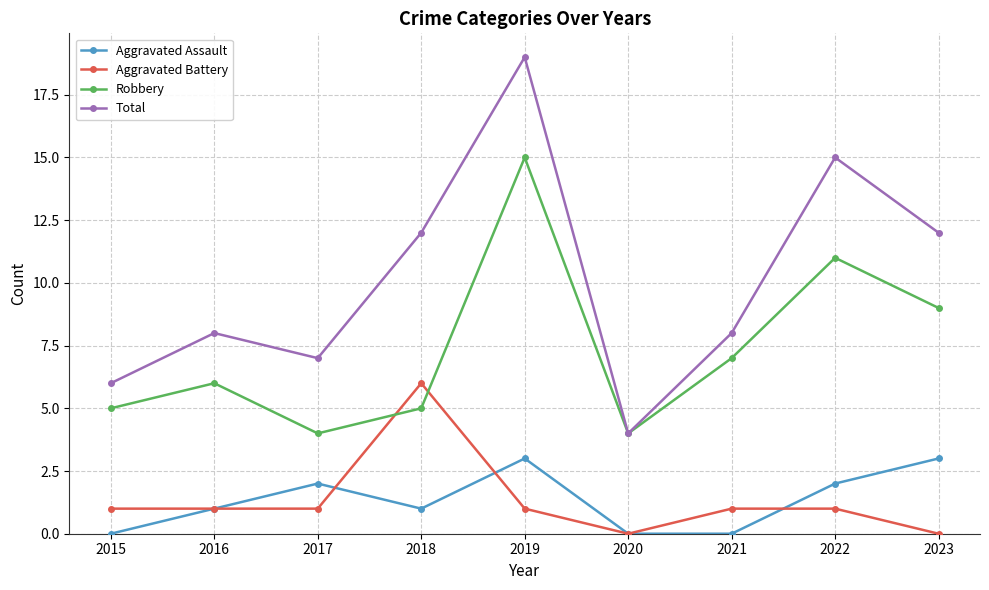

Count the number of data series in this chart.

4